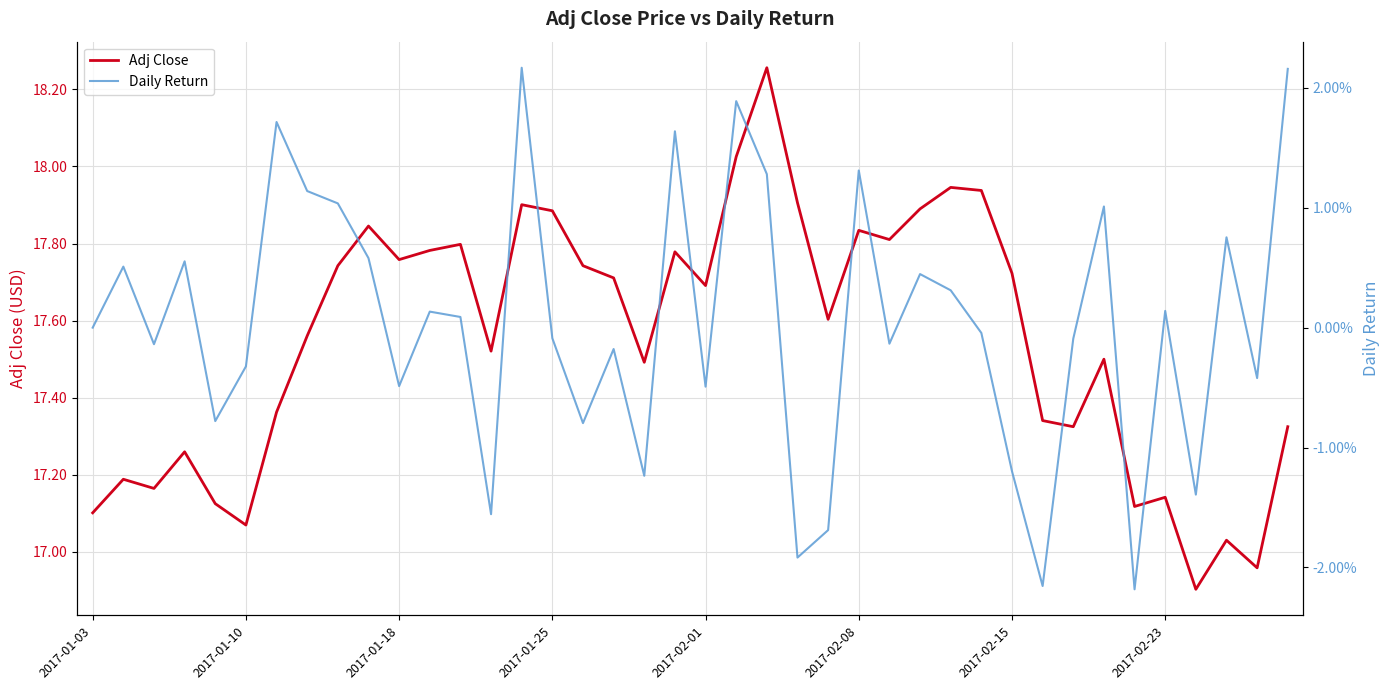

Rank the series by their average value, from highest to lowest.

Adj Close, Daily Return